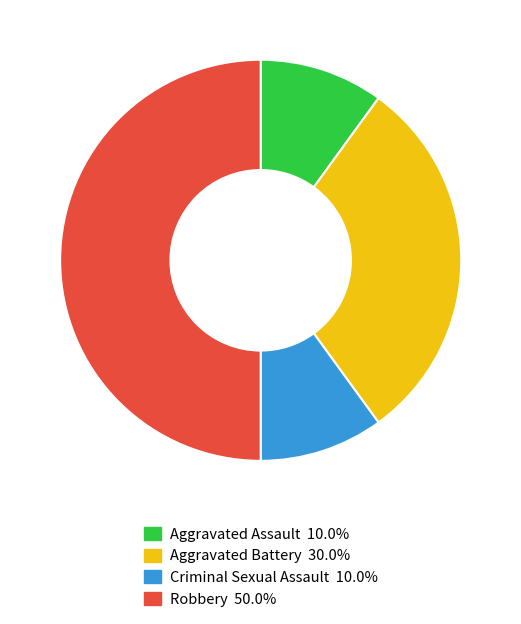

Count the number of slices in the pie.

4